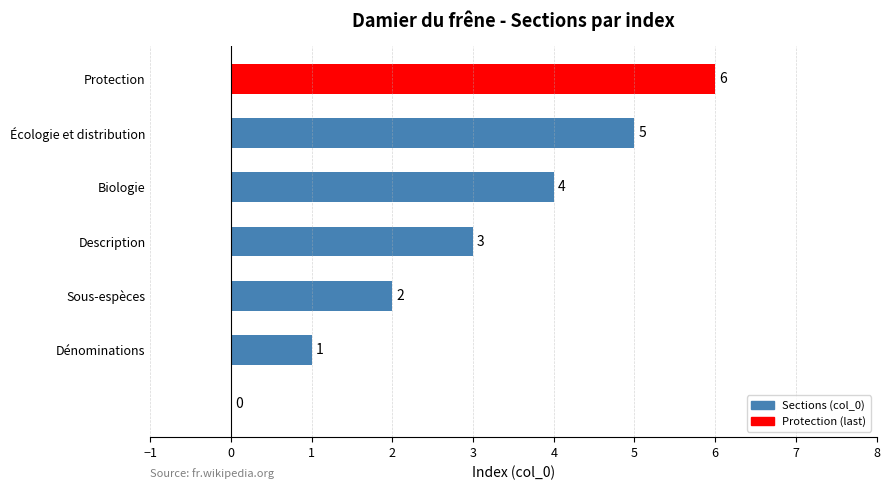

What is the maximum value shown in the chart?

6